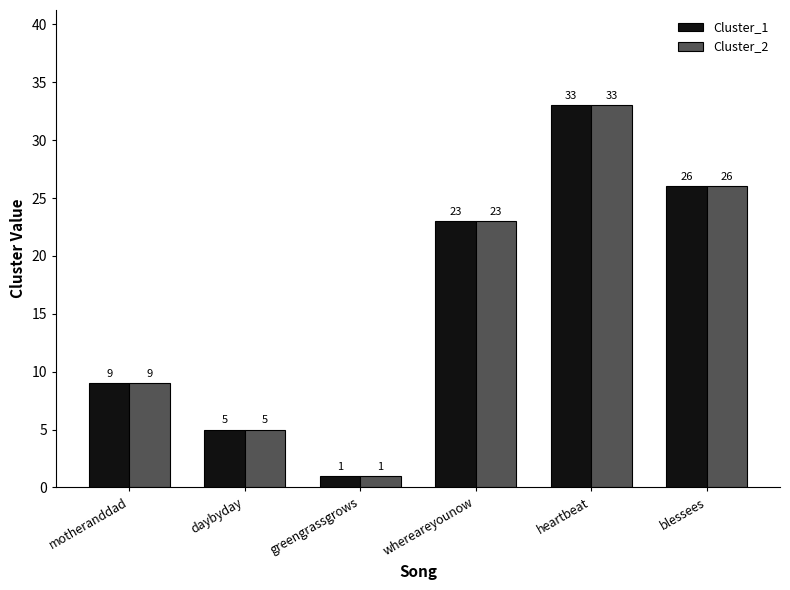

List the labels in order of Cluster_1 value, largest first.

heartbeat, blessees, whereareyounow, motheranddad, daybyday, greengrassgrows